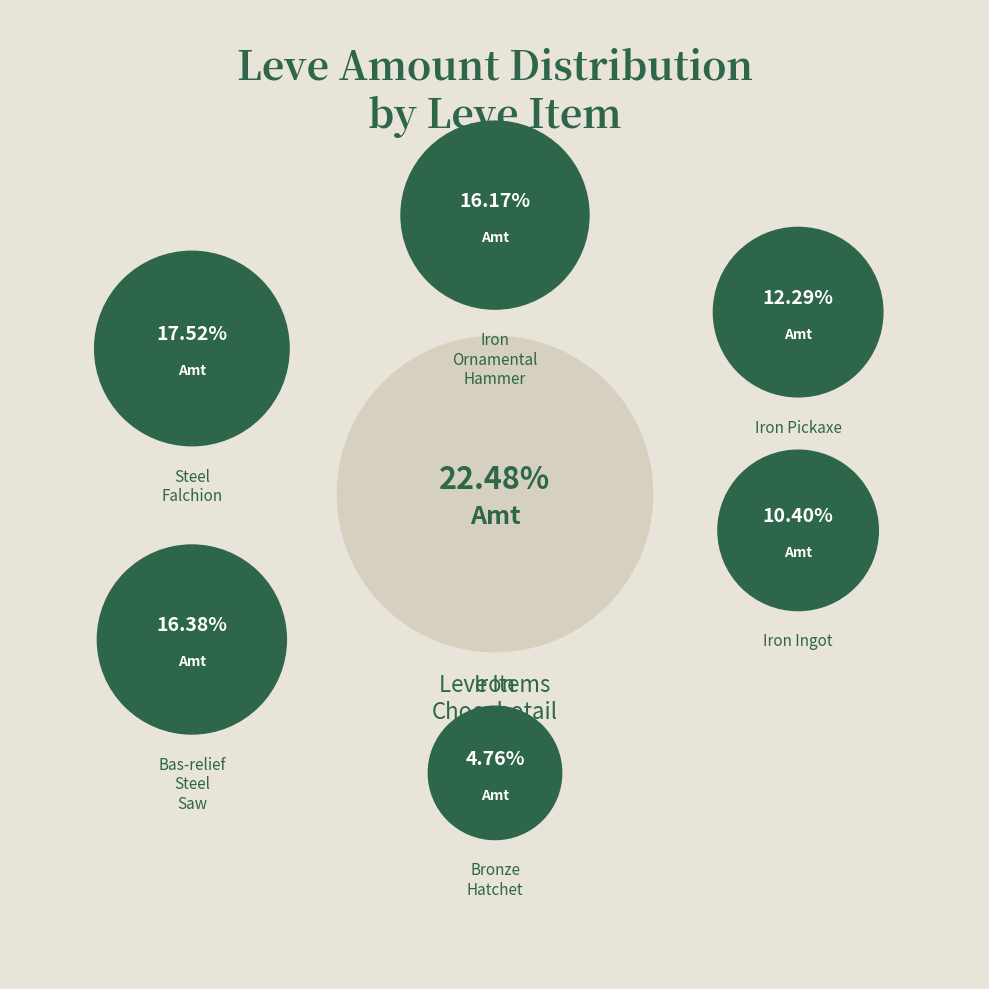

How many segments does this pie chart have?

7